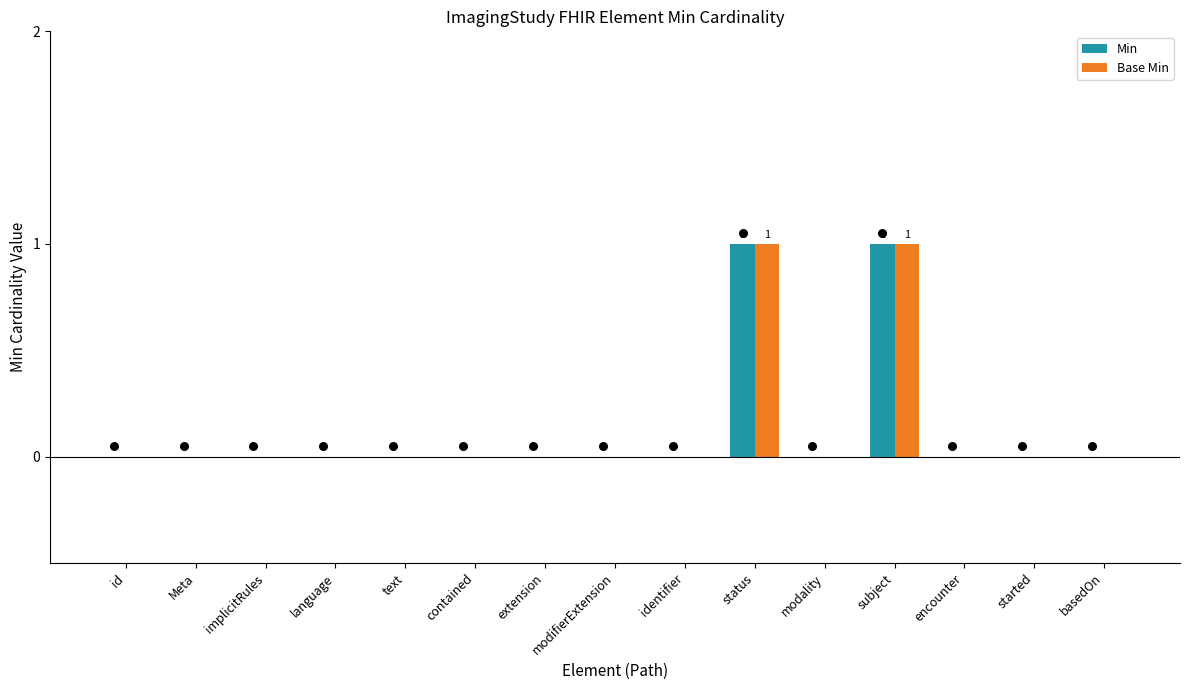

What are all the series names shown in the legend?

Min, Base Min